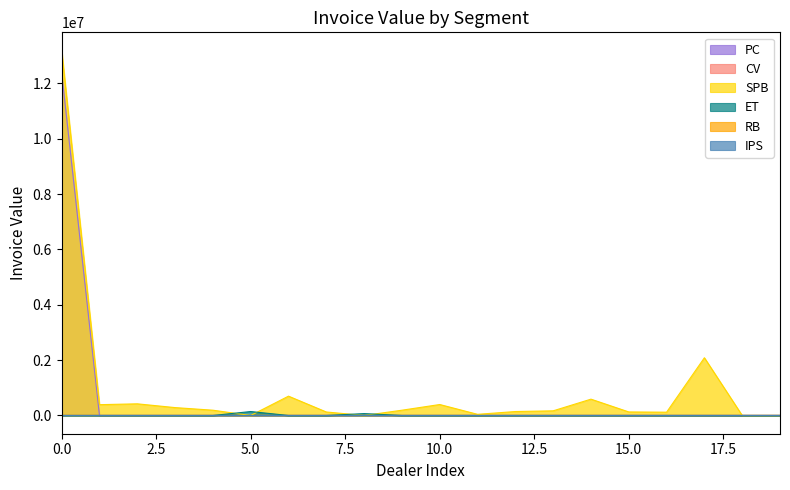

Does the chart display data point markers on the line(s)?

No